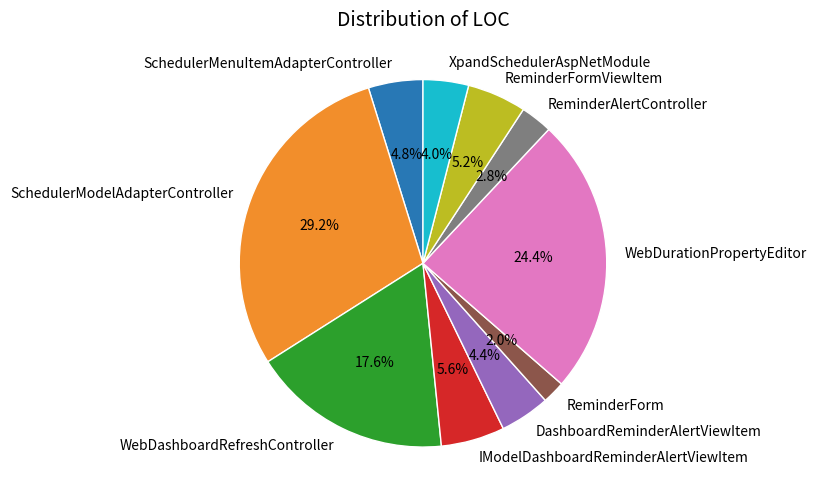

The IModelDashboardReminderAlertViewItem slice represents 13% of the pie. True or false?

False